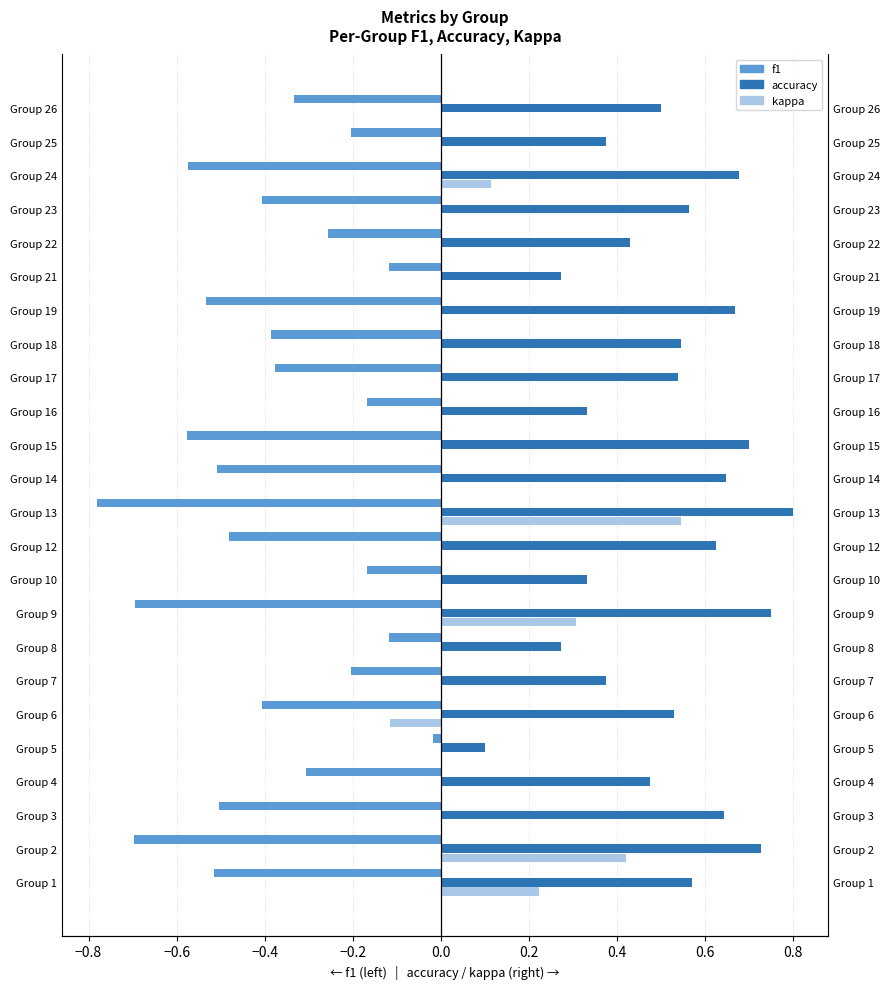

What is the difference between the second highest and minimum values in the kappa series?

0.5